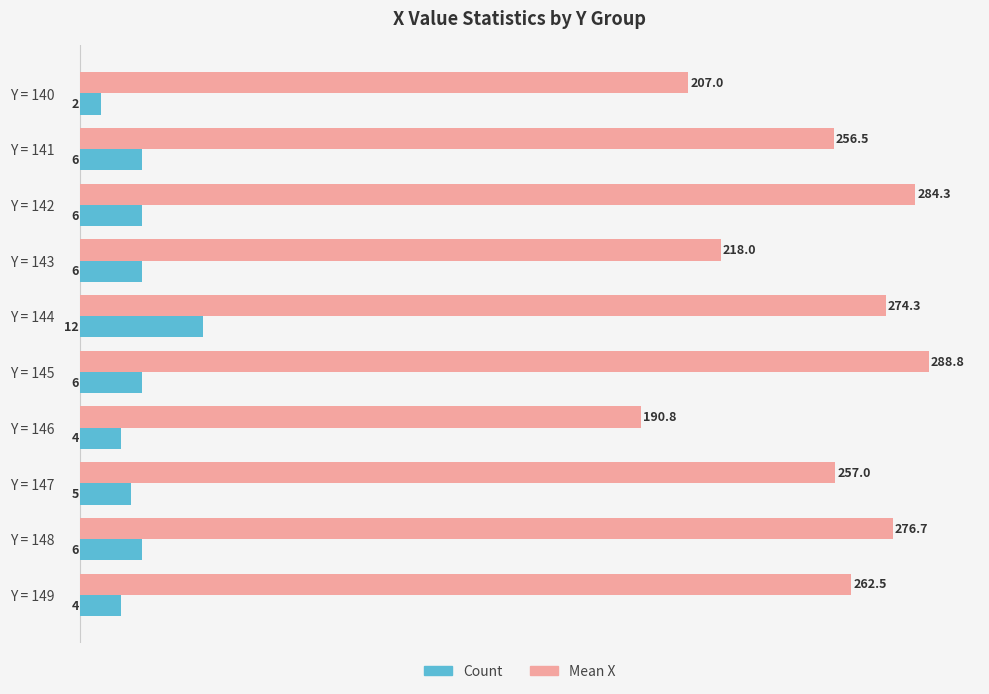

What is the minimum value for Count?

2.0